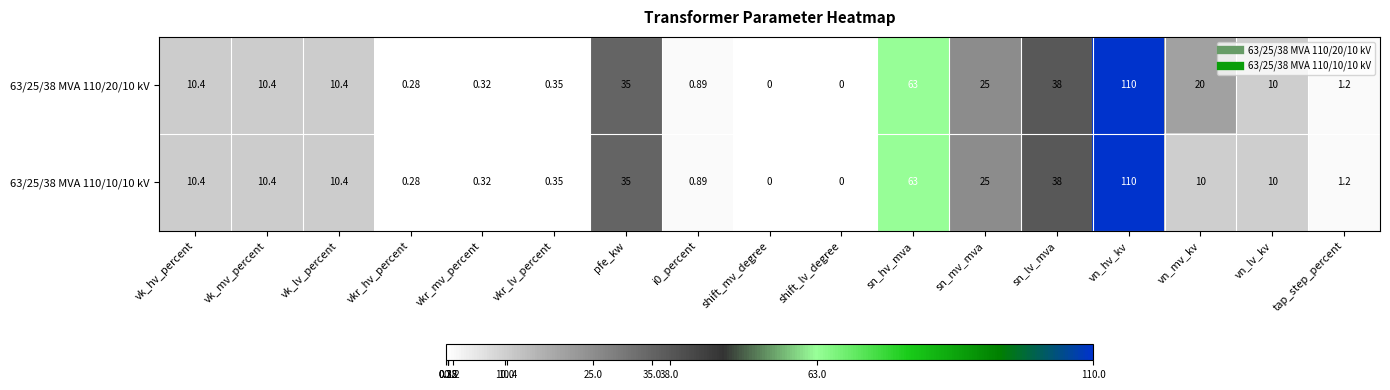

At which label is 63/25/38 MVA 110/20/10 kV closest to 55?

sn_hv_mva